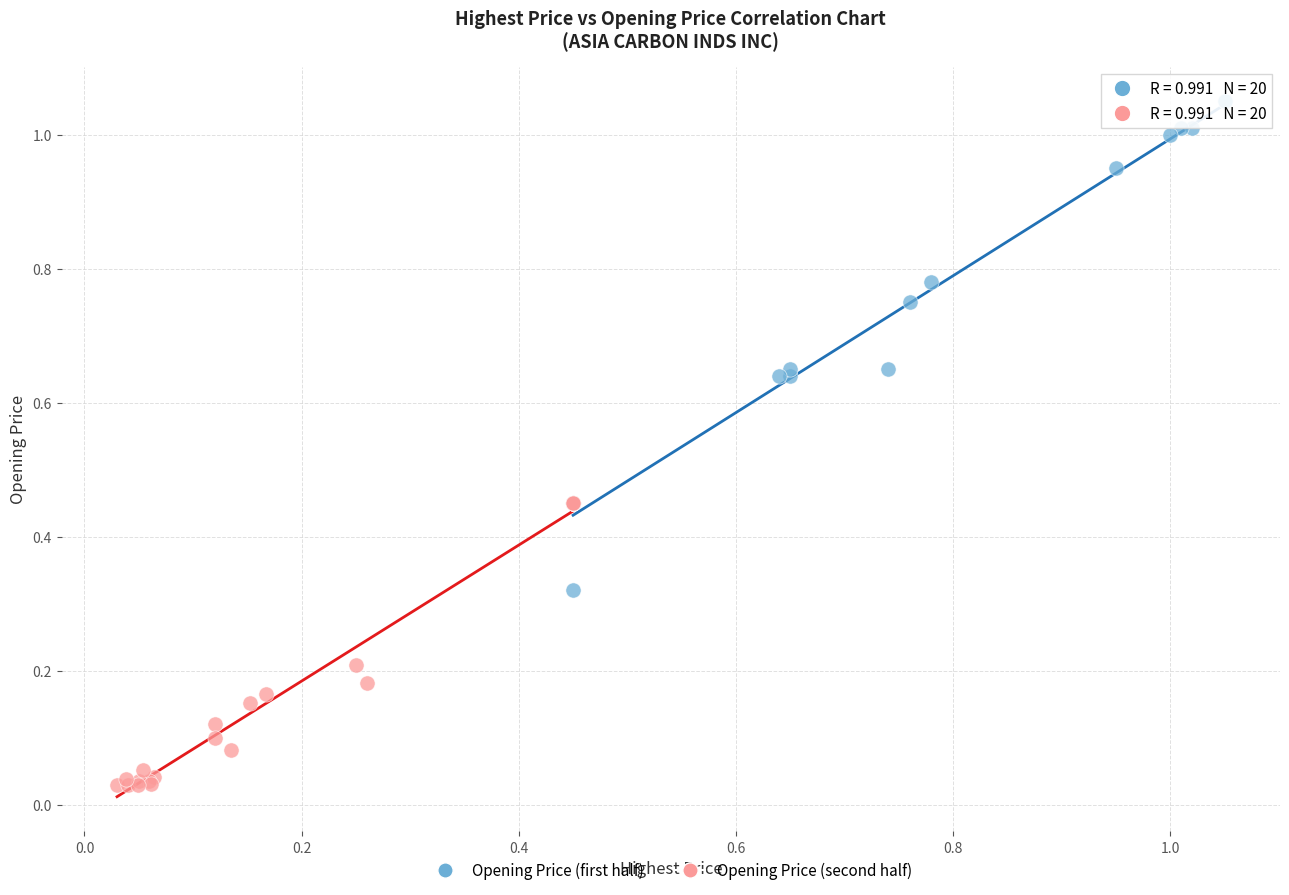

Which series reaches the minimum Y coordinate?

Opening Price (second half)